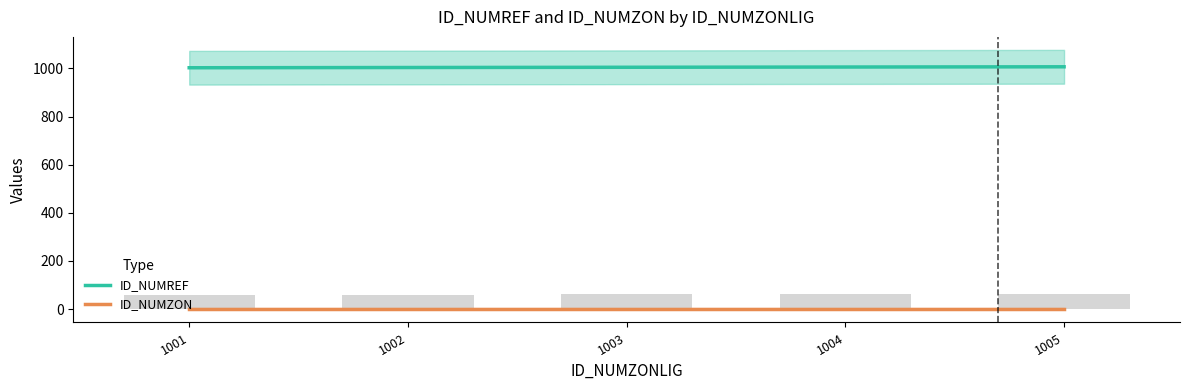

Which category has the highest value across all series?

1005.0